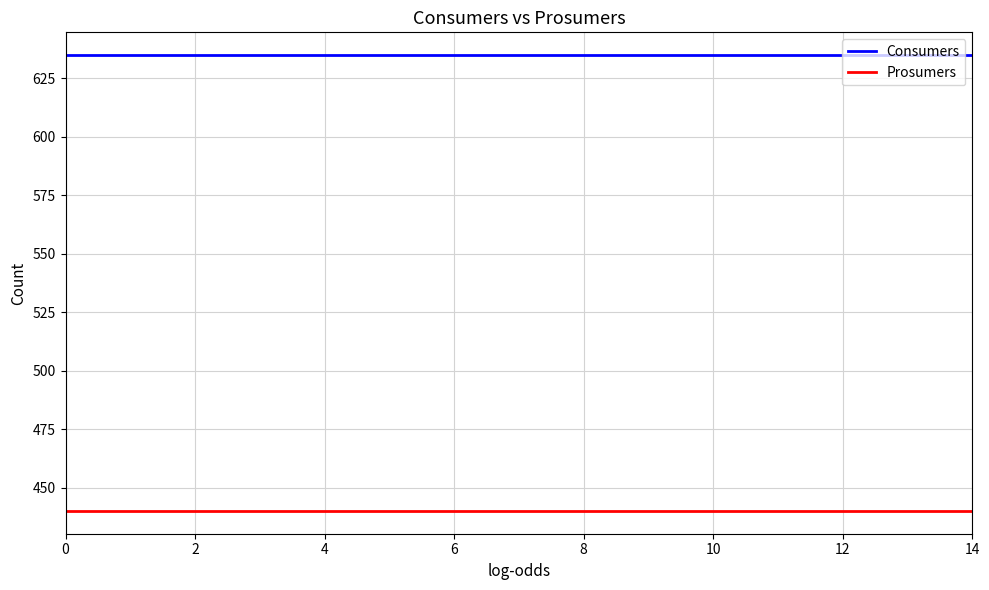

True or false: Consumers and Prosumers intersect in this chart.

False